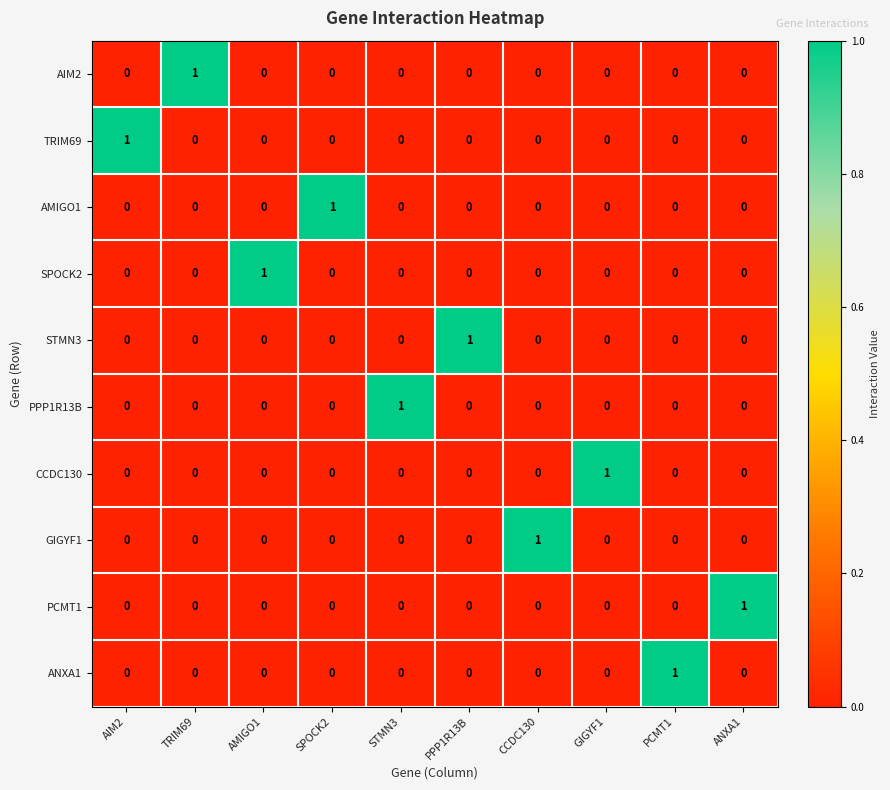

How many ANXA1 values are between 0 and 1?

10